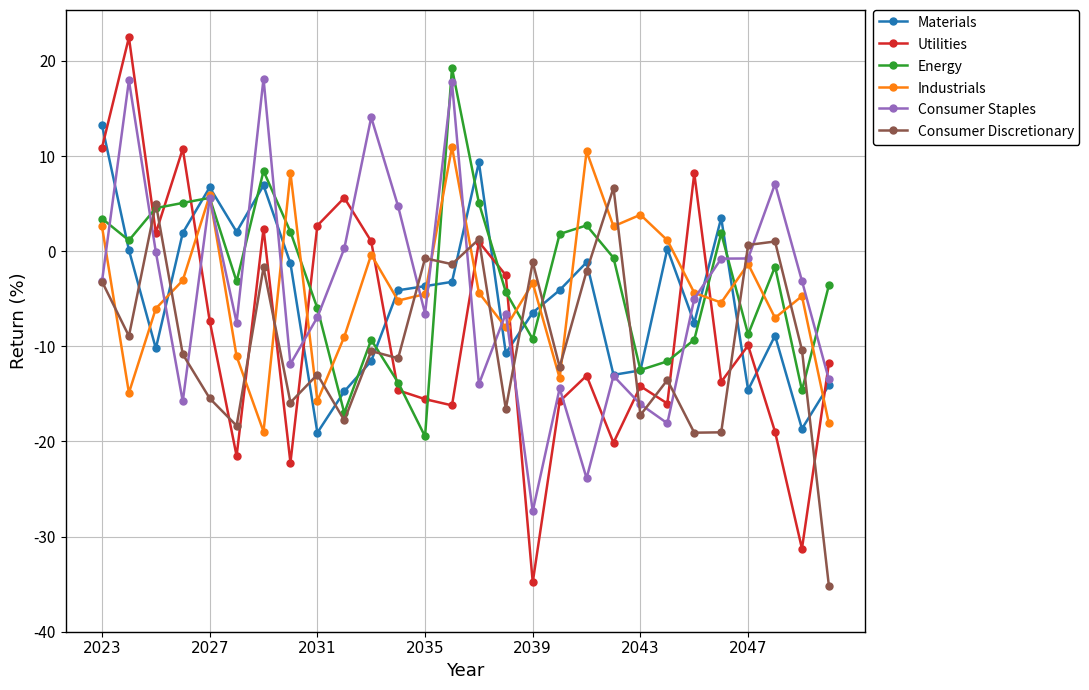

What is the value of the Energy point at the 3rd from the left?

4.5